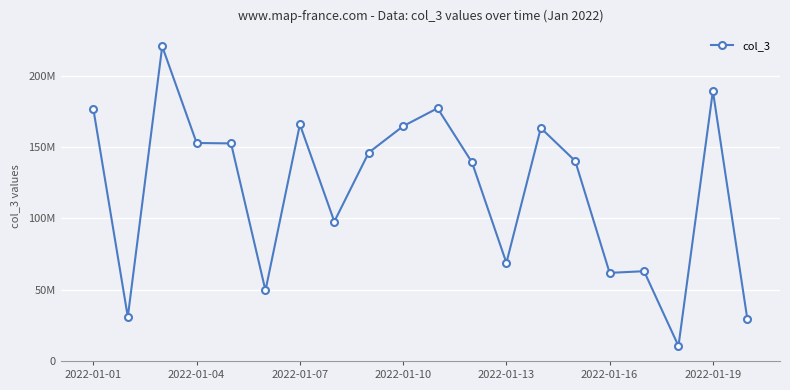

What is the sum of all values?

2401322352